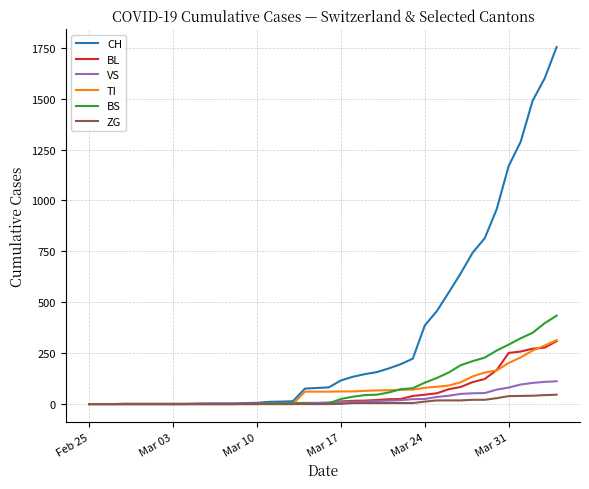

At how many categories does at least one series exceed 1011?

5